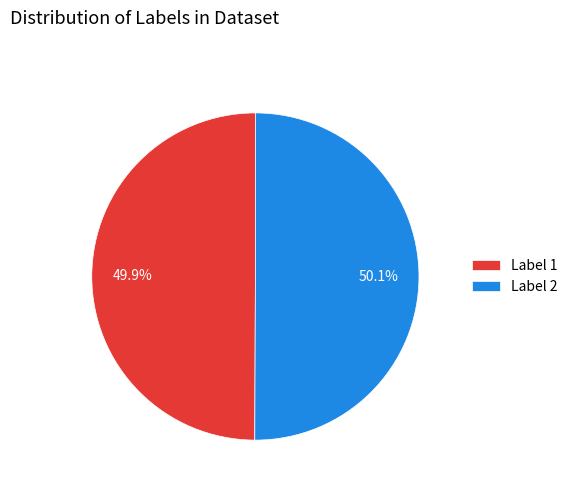

Do Label 2 and Label 1 together represent more than half of the pie?

Yes